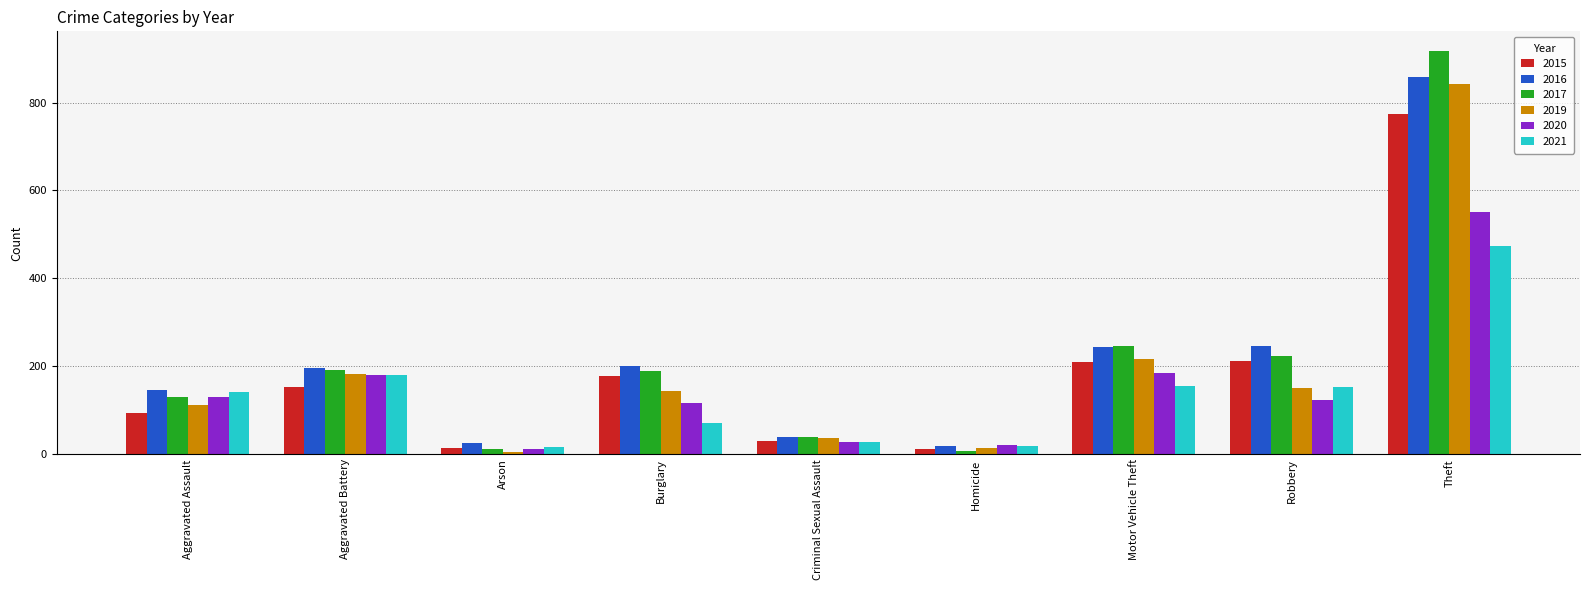

What value does the 2021 series have at Motor Vehicle Theft?

156